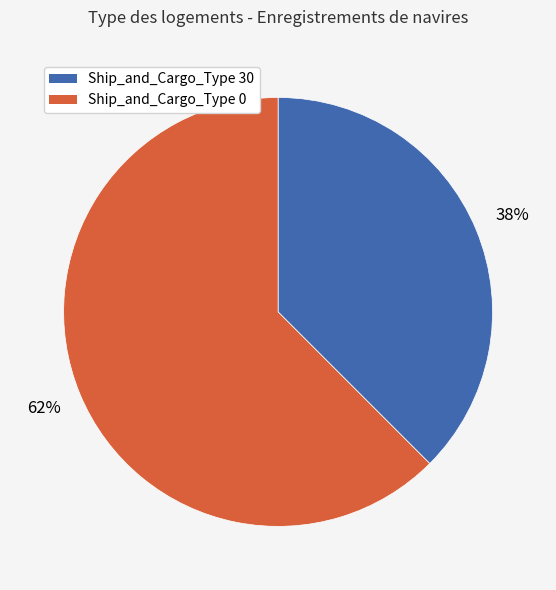

How many segments does this pie chart have?

2